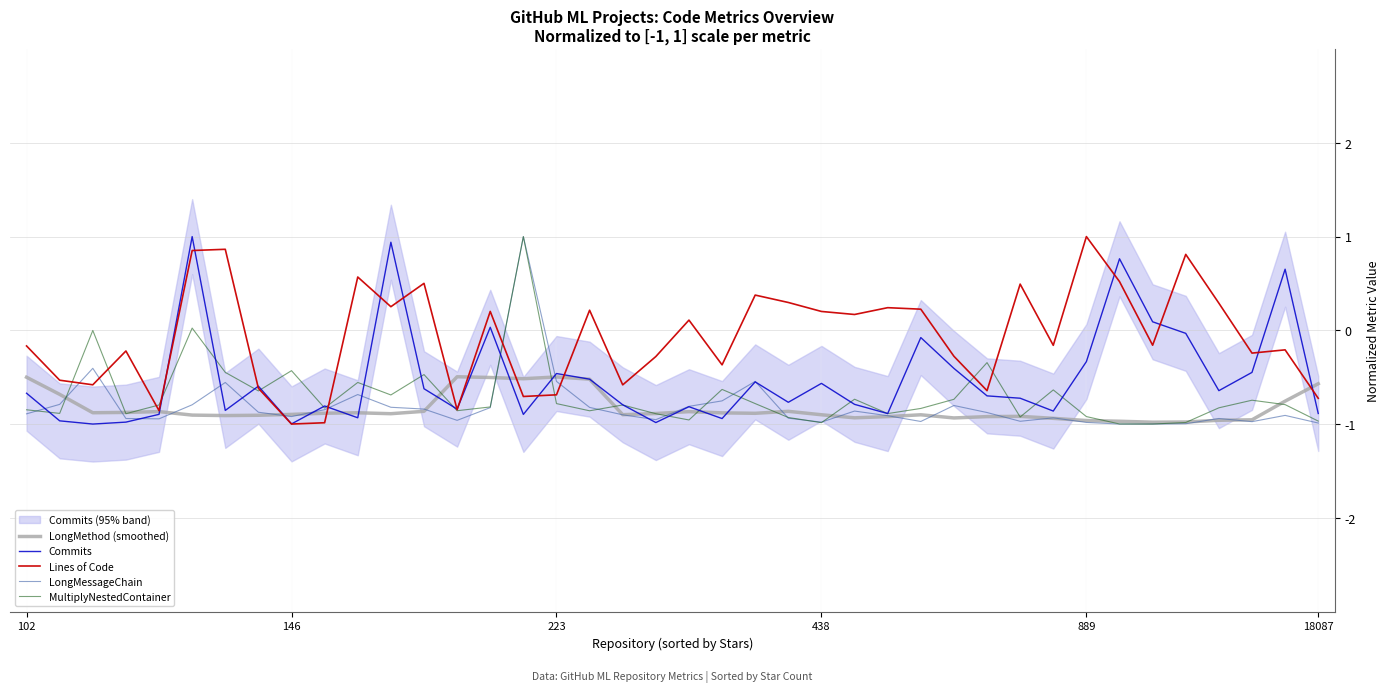

The value of MultiplyNestedContainer at 223 is -0.0. True or false?

False